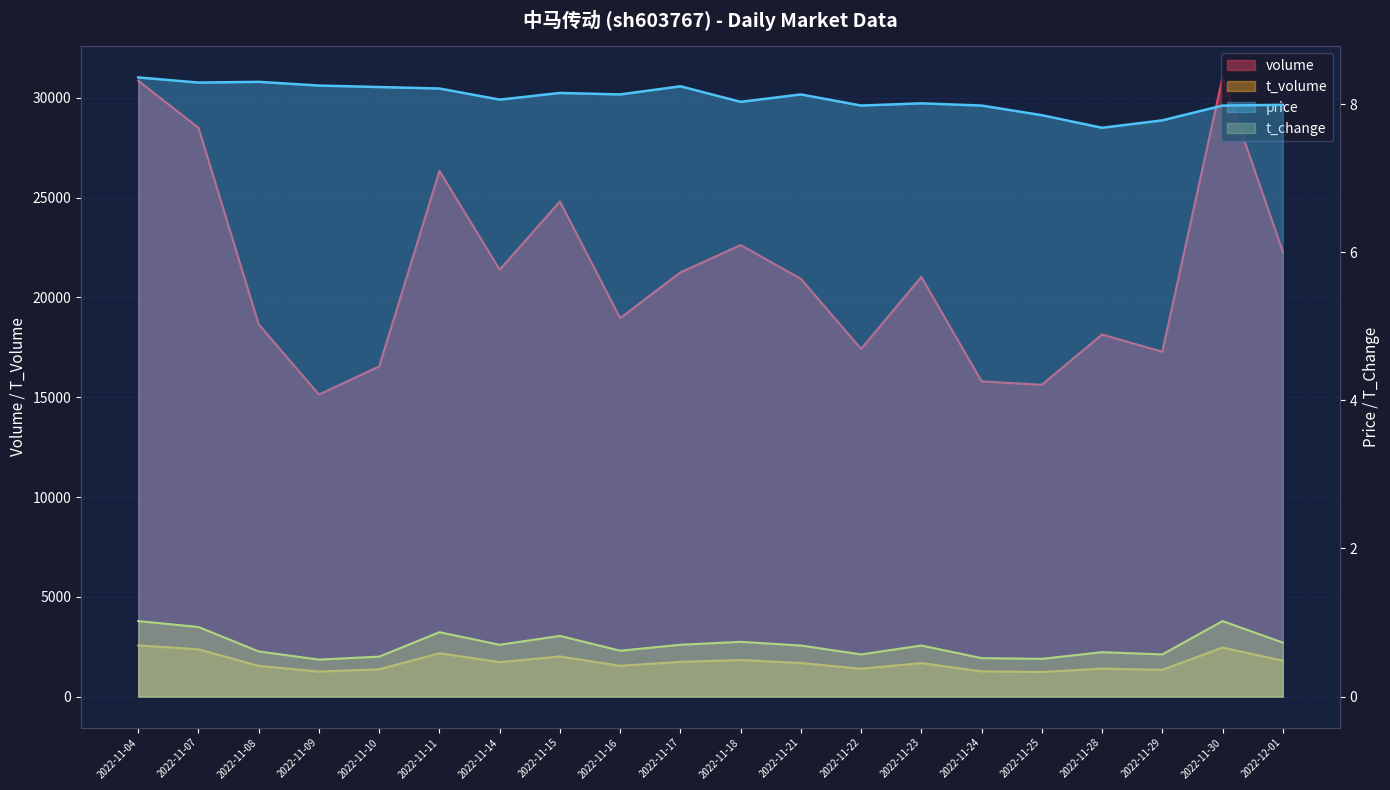

How many values in the price series exceed 8?

13